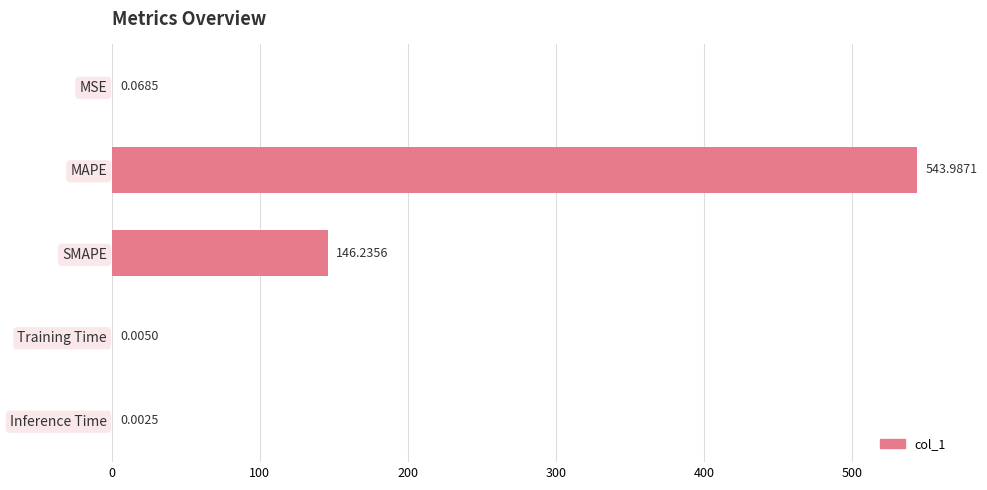

Which label corresponds to the largest value in the chart?

MAPE